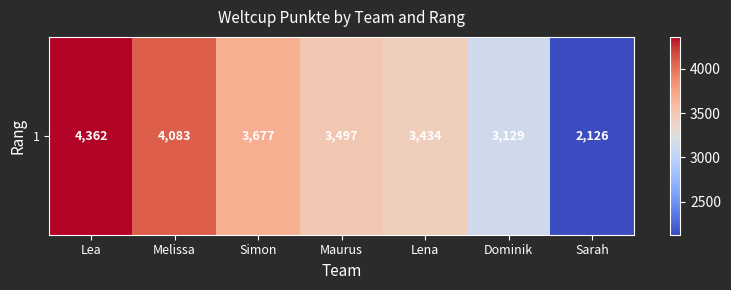

Which label corresponds to the largest value in the chart?

Lea